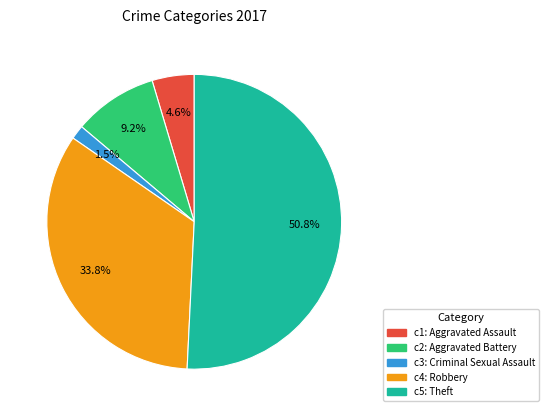

Is there any slice that represents more than half of the pie?

Yes